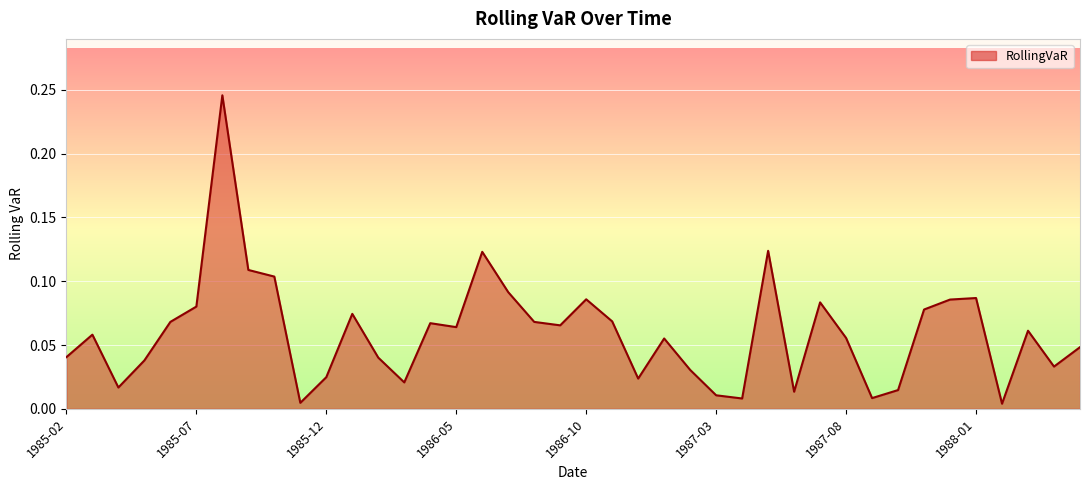

Count the number of categories in the chart.

40